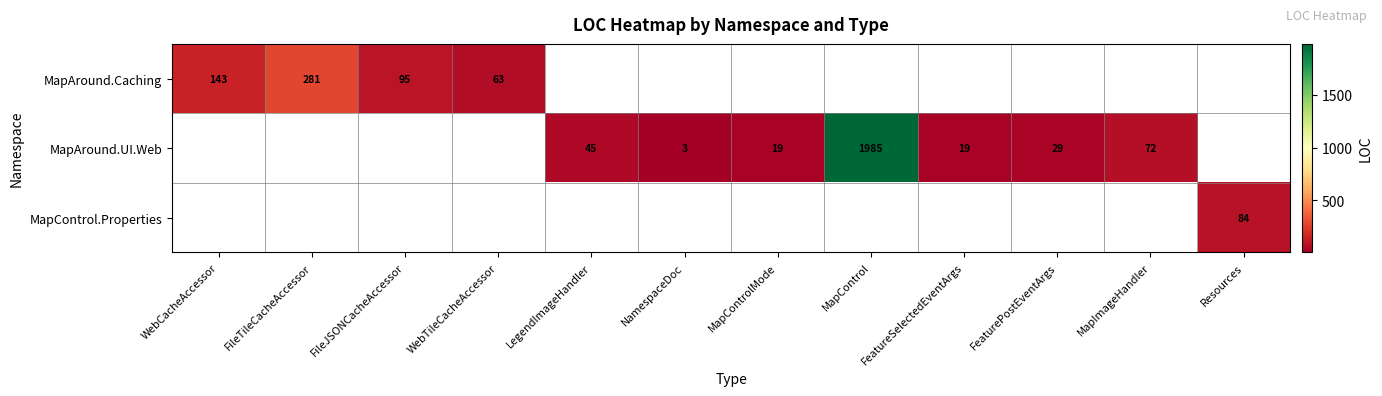

True or false: MapAround.UI.Web has a value of 48 at FeaturePostEventArgs.

False